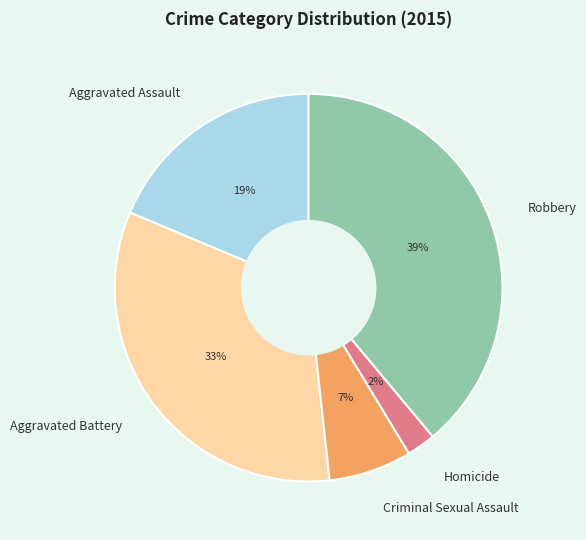

Which slice is the smallest?

Homicide